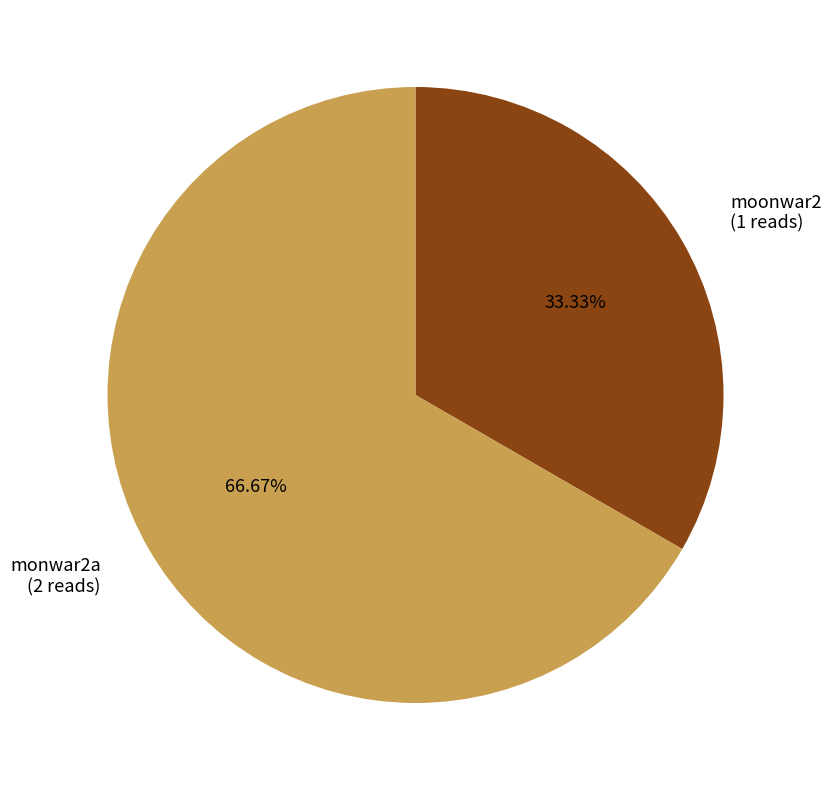

The moonwar2 slice represents 33% of the pie. True or false?

True